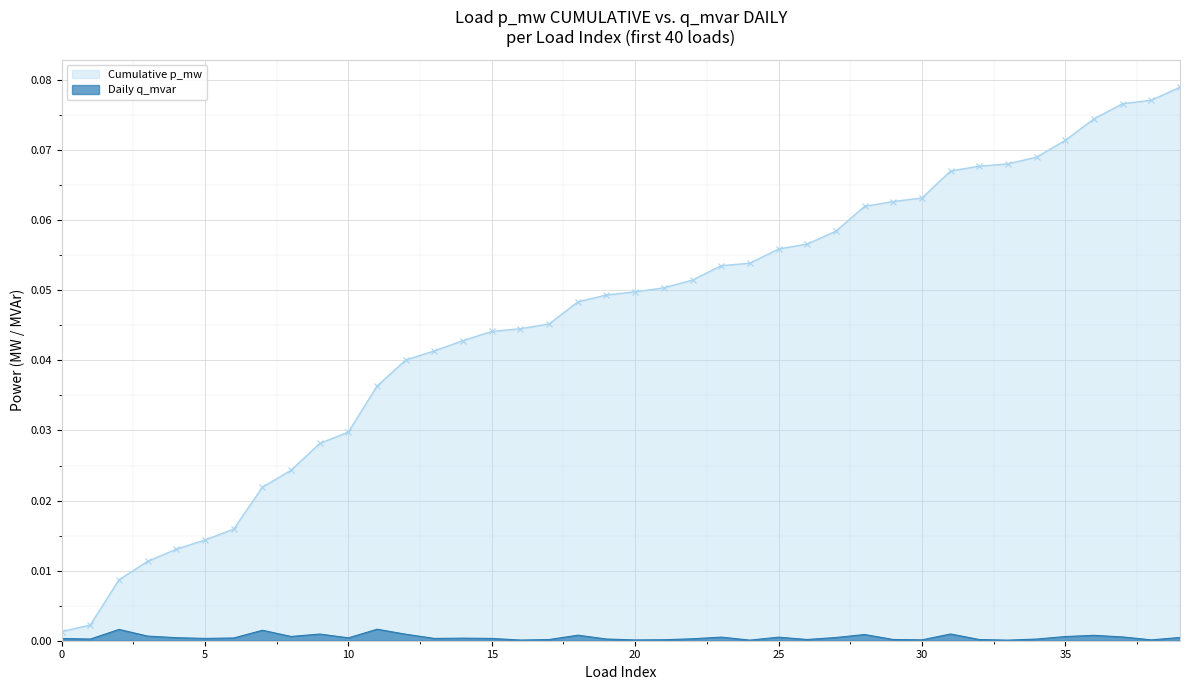

List the labels in order of value, smallest first.

33, 24, 16, 20, 38, 30, 21, 17, 32, 29, 26, 1, 34, 19, 22, 0, 13, 5, 15, 14, 6, 10, 4, 27, 39, 25, 23, 37, 35, 8, 3, 36, 18, 28, 12, 9, 31, 7, 2, 11